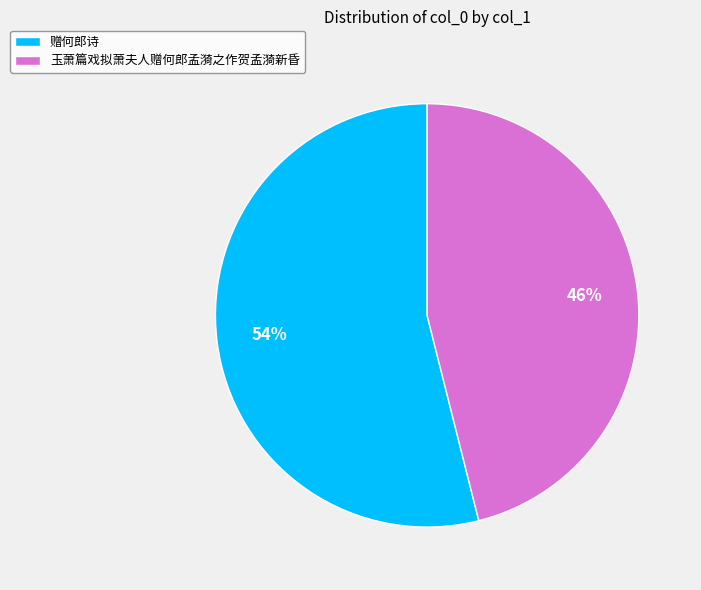

Is it true that 赠何郎诗 is 42% of the pie?

False